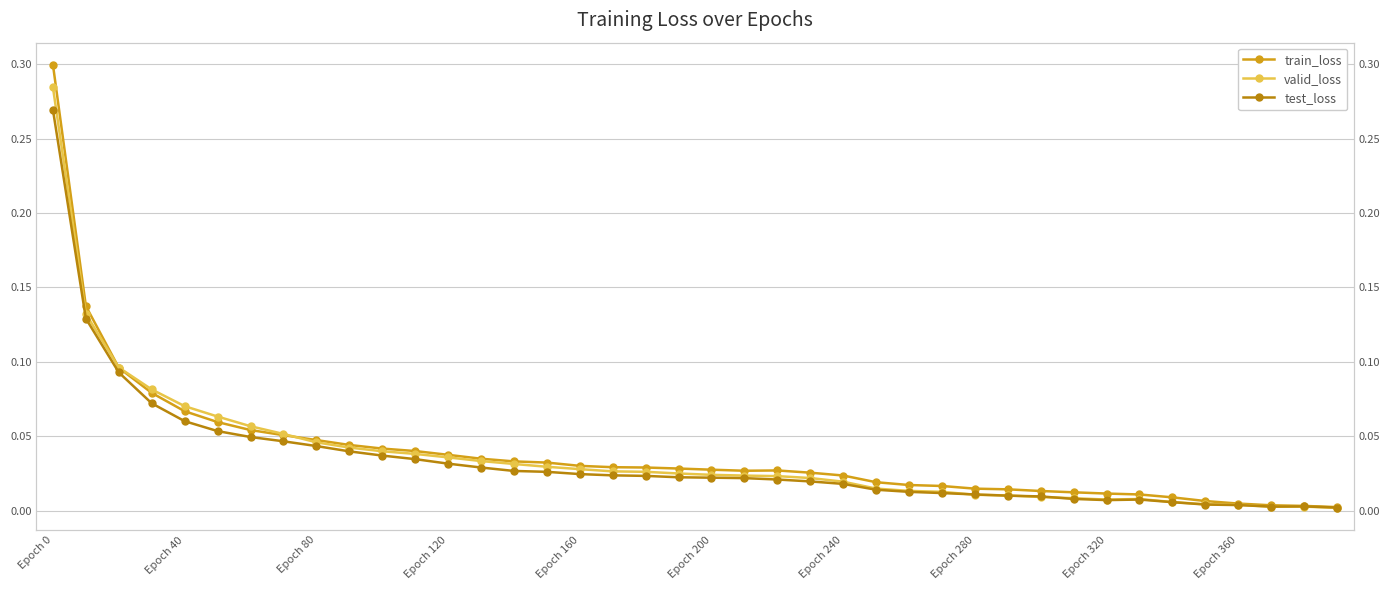

What are all the series names shown in the legend?

train_loss, valid_loss, test_loss